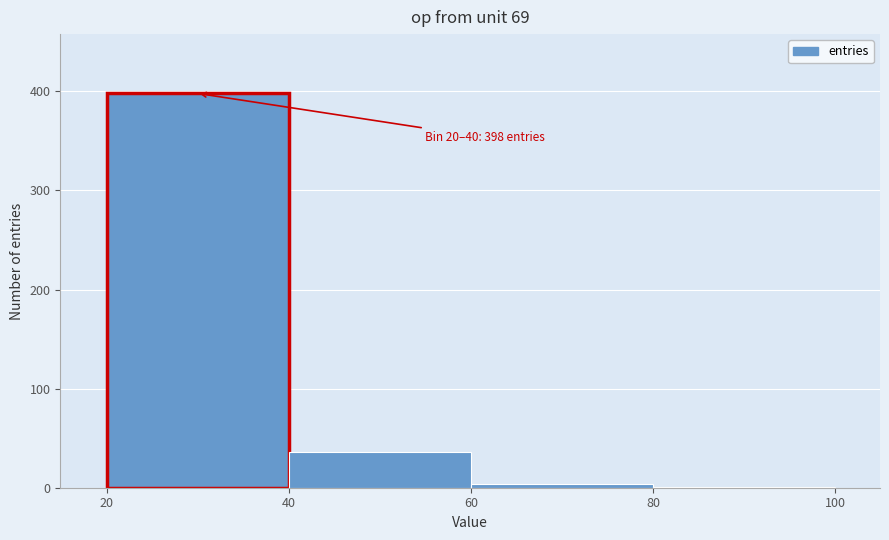

Which range on the x-axis has the tallest bar?

20 to 40